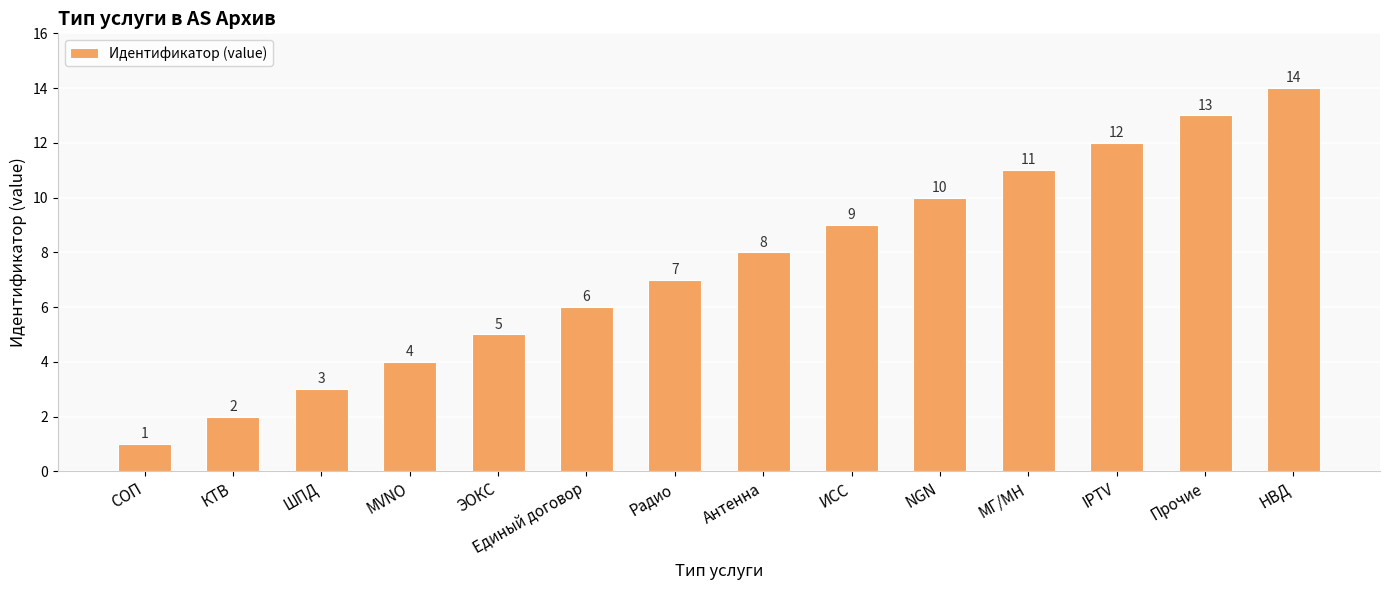

What is the ratio of the value at КТВ to the value at Единый договор?

0.3